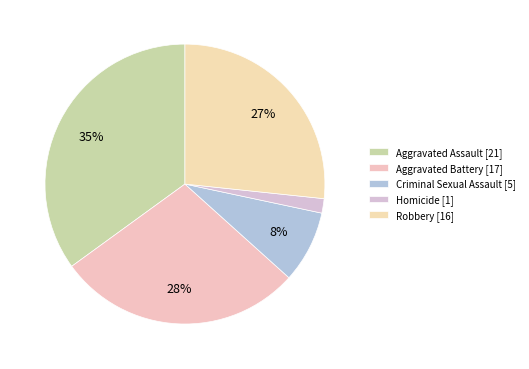

To the nearest percent, what is the combined percentage of Homicide and Criminal Sexual Assault?

10%